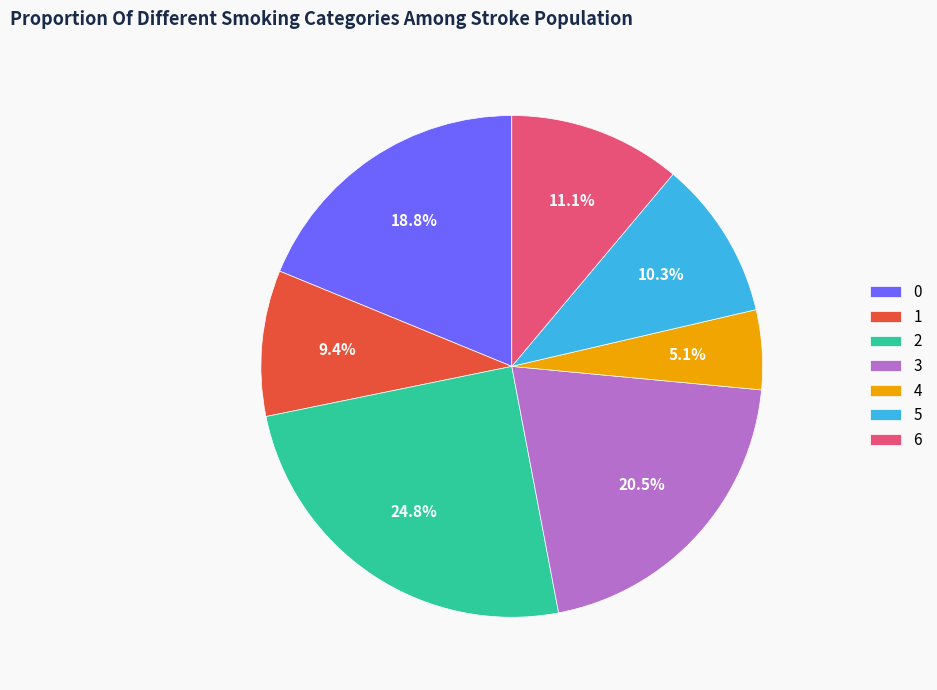

Rank the categories by value from lowest to highest.

4, 1, 5, 6, 0, 3, 2